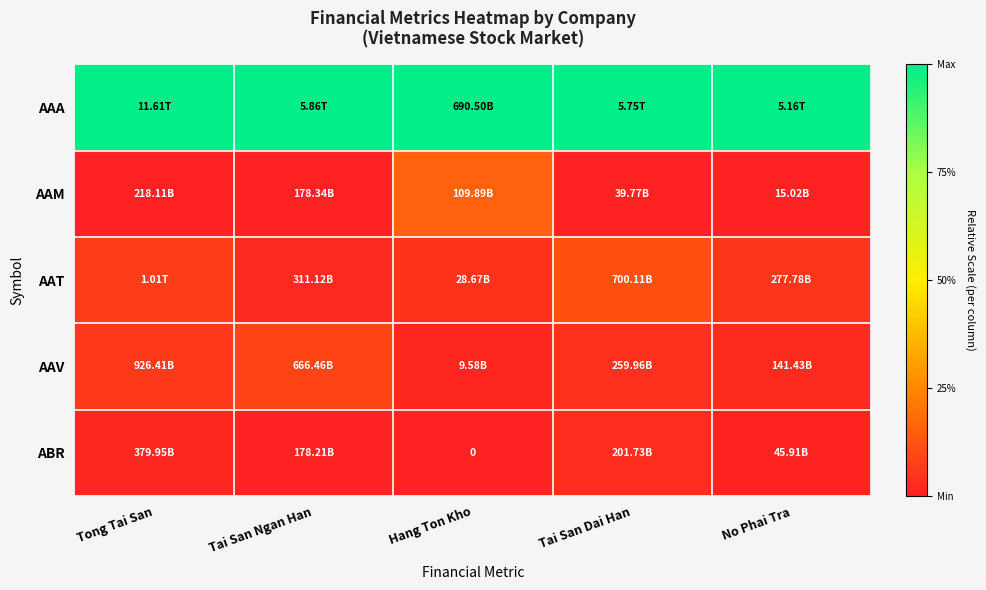

Is the value of AAA at Tai San Ngan Han greater than the value of AAM at No Phai Tra?

Yes